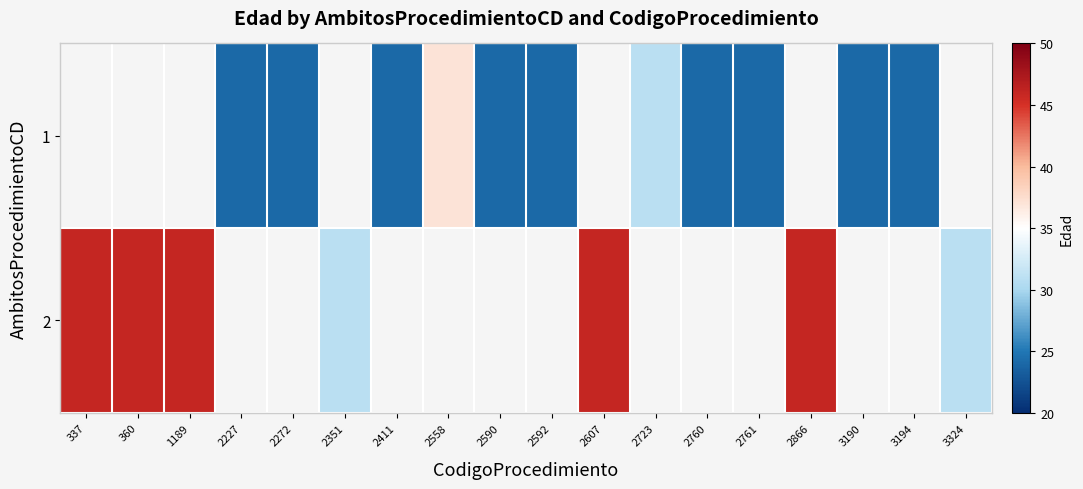

Which has a higher value, 2227 or 2558?

2558